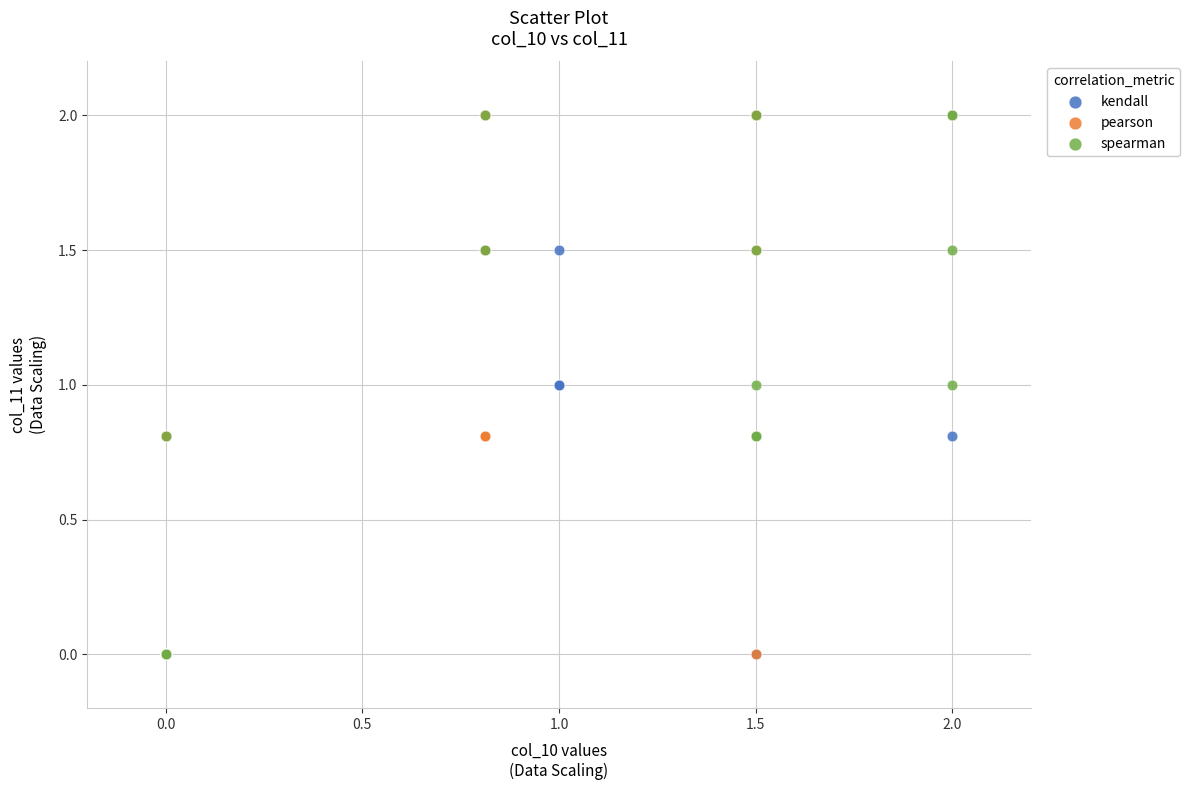

What are all the series names shown in the legend?

kendall, pearson, spearman